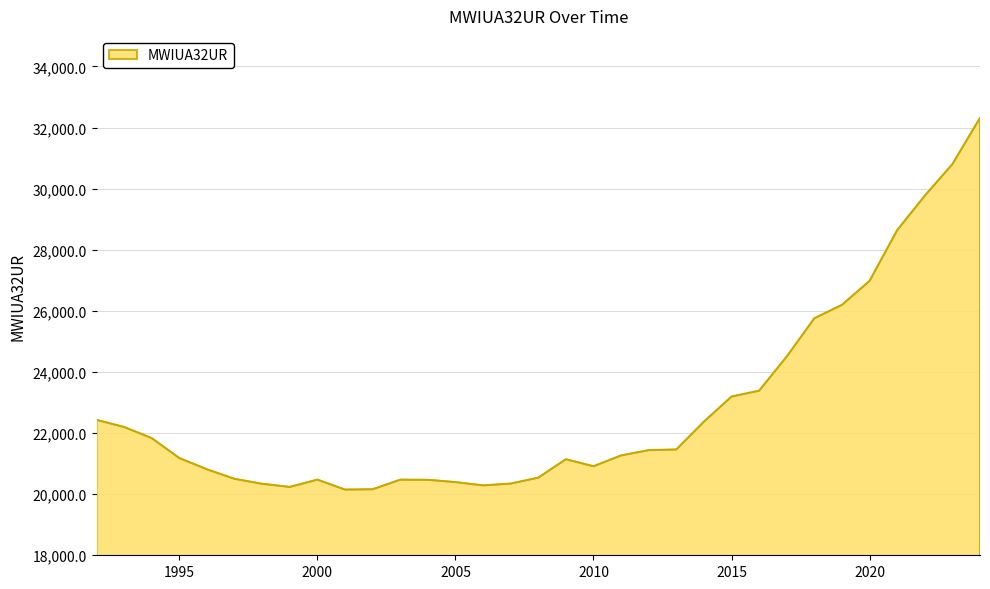

What is the smallest value displayed?

20150